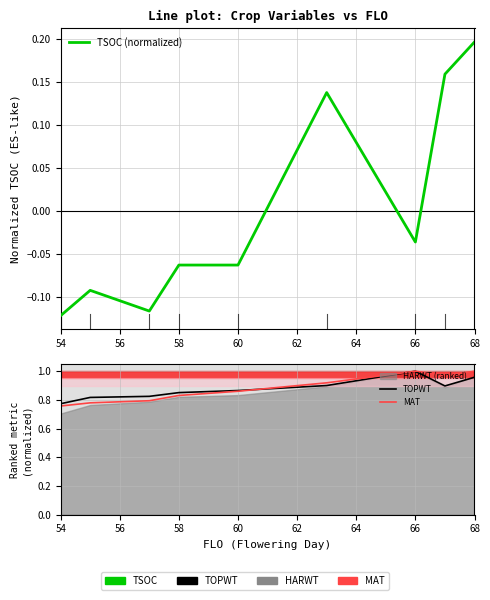

Which series has the widest spread of values?

TSOC (normalized)